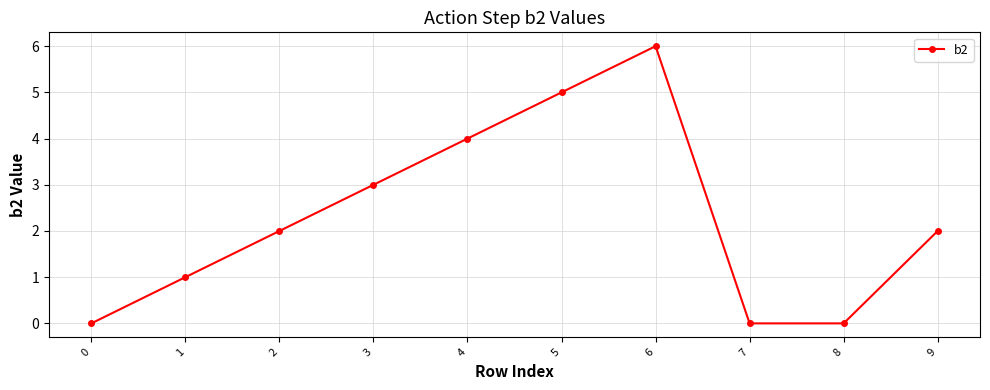

Count the number of categories in the chart.

10